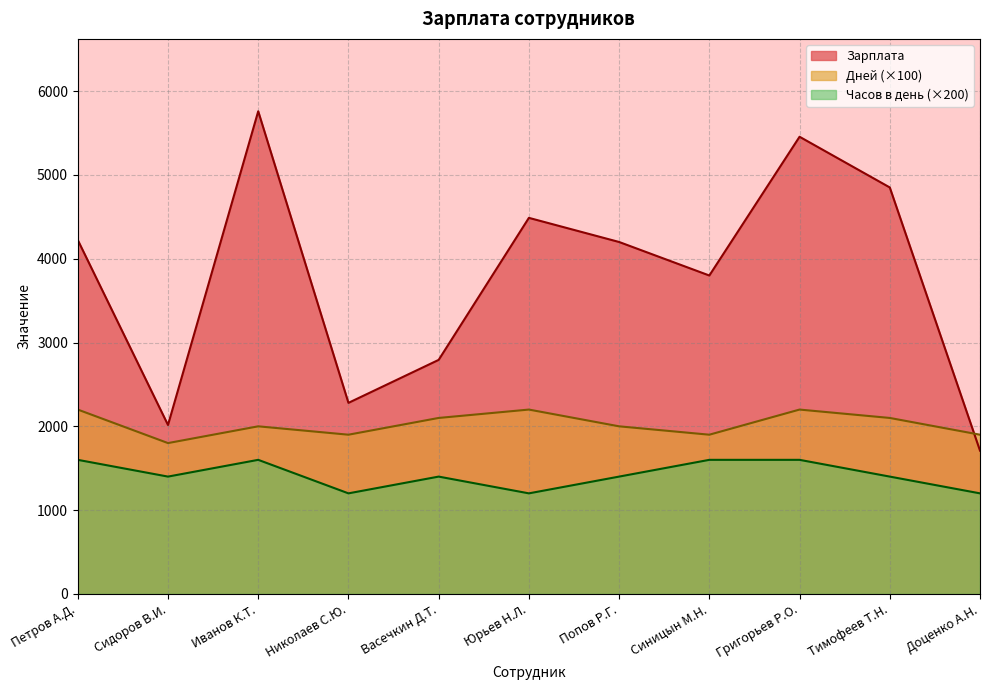

Which series has the largest total across all categories?

Зарплата